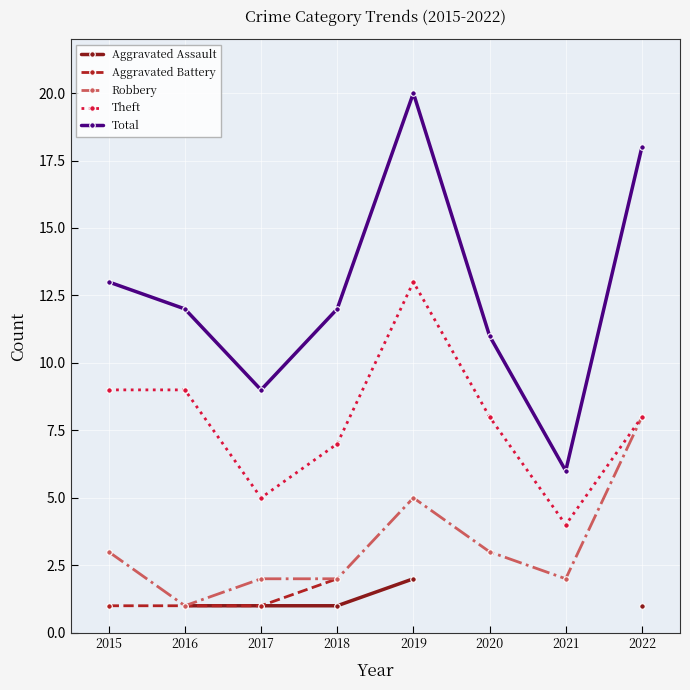

The value of Total at 2022 is 18.0. True or false?

True